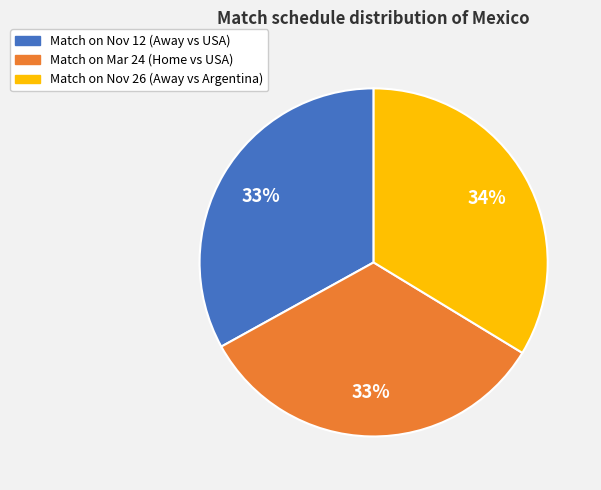

Is it true that Match on Nov 26 (Away vs Argentina) is 34% of the pie?

True